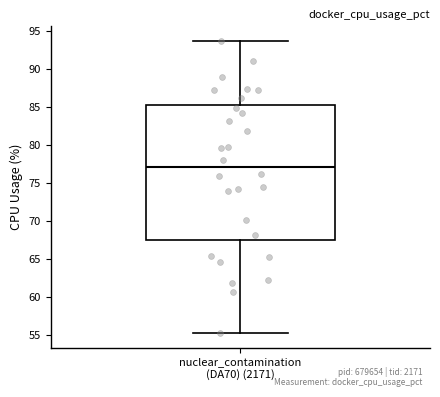

Transcribe this box plot: give where the median line is, the range the box spans, and where the two whiskers end, as read against the y-axis. The values are not printed on the chart, so give them approximately, as read against the axis.

median 77.0, box 67.5 to 85.0, whiskers 55.5 to 93.5